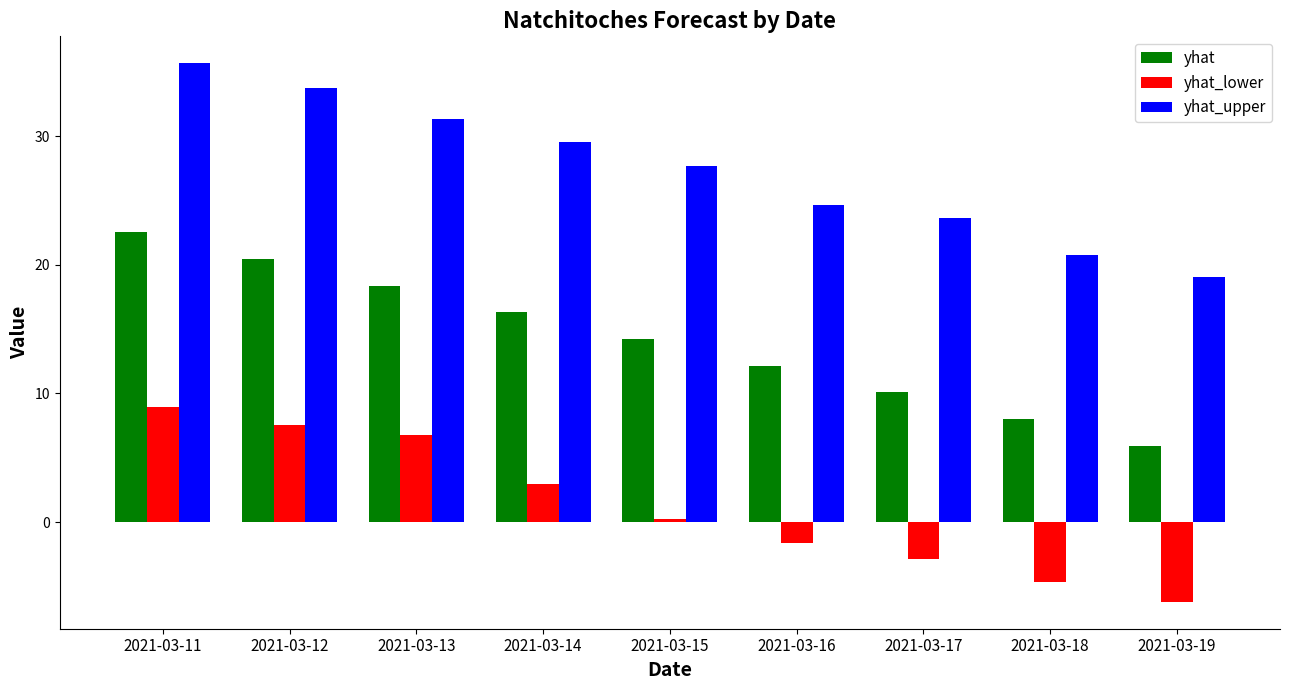

Reading left to right, transcribe all the data shown in this chart.

yhat: 2021-03-11=22.5	2021-03-12=20.5	2021-03-13=18.4	2021-03-14=16.3	2021-03-15=14.2	2021-03-16=12.1	2021-03-17=10.1	2021-03-18=8.0	2021-03-19=5.9
yhat_lower: 2021-03-11=9.0	2021-03-12=7.6	2021-03-13=6.8	2021-03-14=2.9	2021-03-15=0.2	2021-03-16=-1.6	2021-03-17=-2.9	2021-03-18=-4.7	2021-03-19=-6.2
yhat_upper: 2021-03-11=35.7	2021-03-12=33.7	2021-03-13=31.3	2021-03-14=29.6	2021-03-15=27.6	2021-03-16=24.6	2021-03-17=23.6	2021-03-18=20.7	2021-03-19=19.0